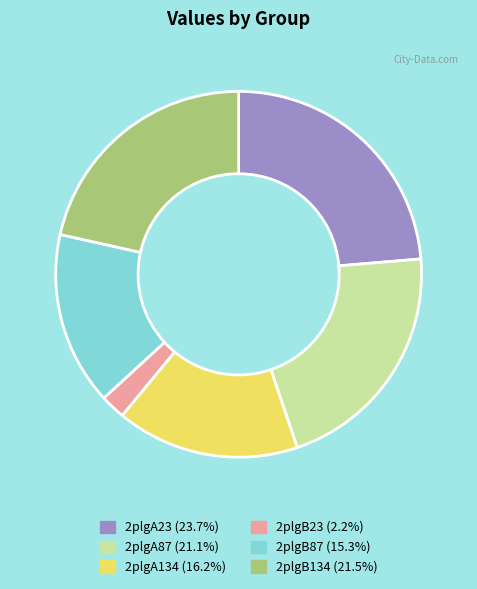

Which slice is the largest?

2plgA23